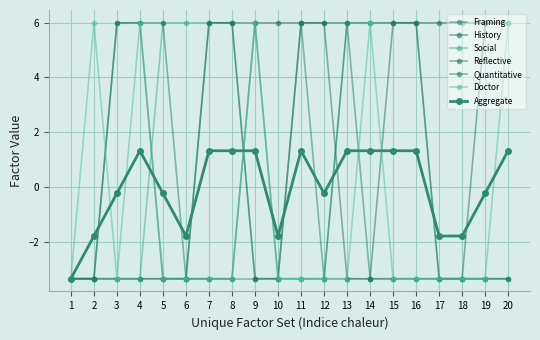

Is the value of History at 16 greater than the value of Doctor at 9?

No